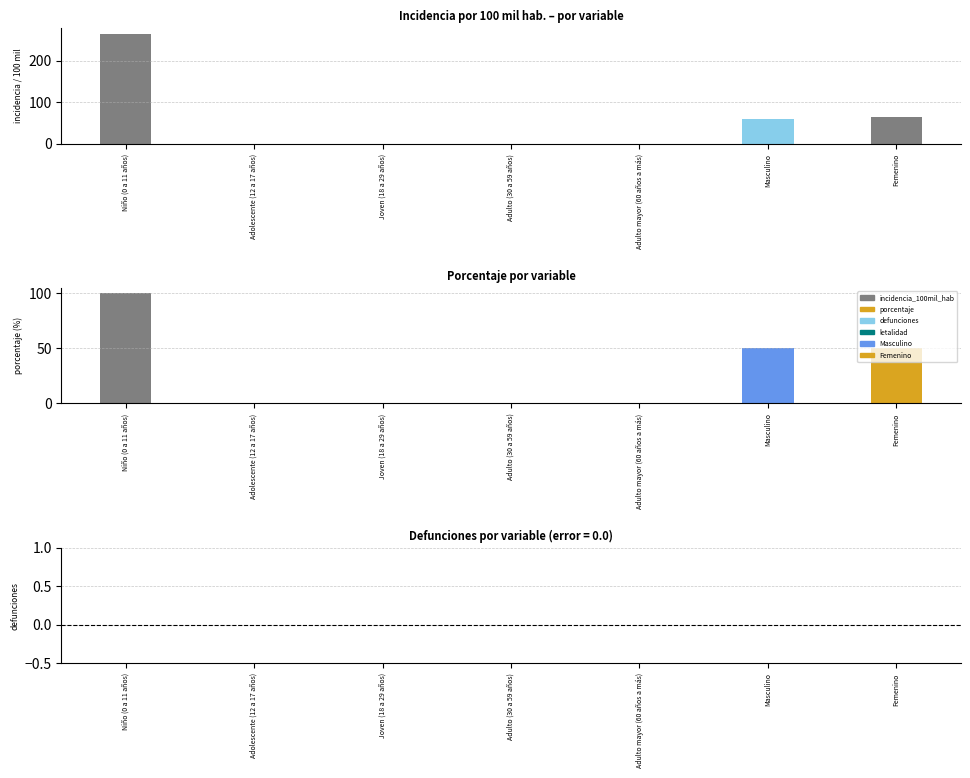

What is the label of the 2nd bar from the right?

Masculino